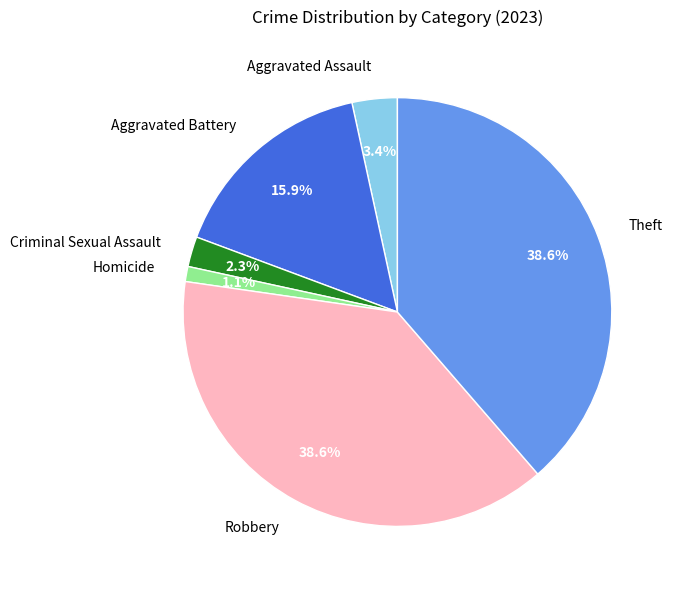

Which slice is the smallest?

Homicide